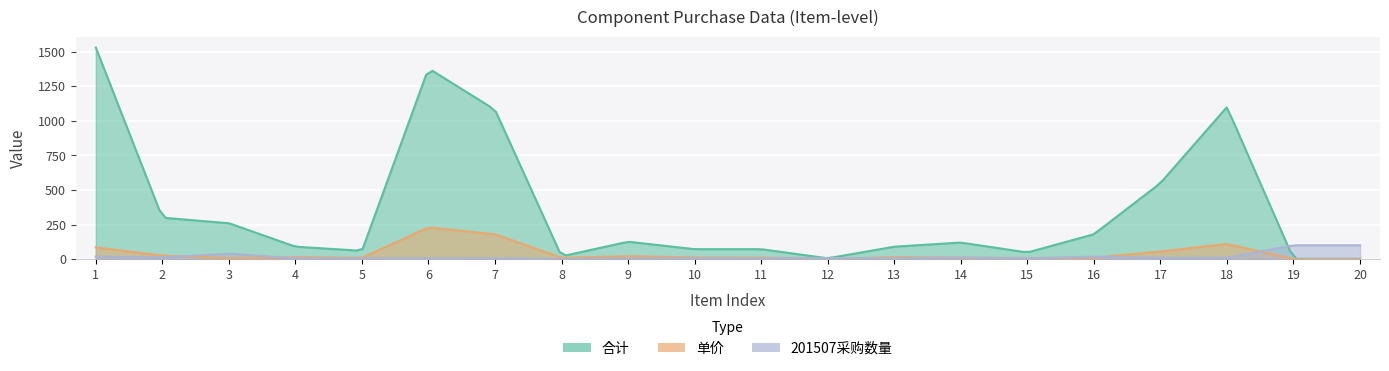

Between 12 and 17, which series saw the biggest shift?

合计